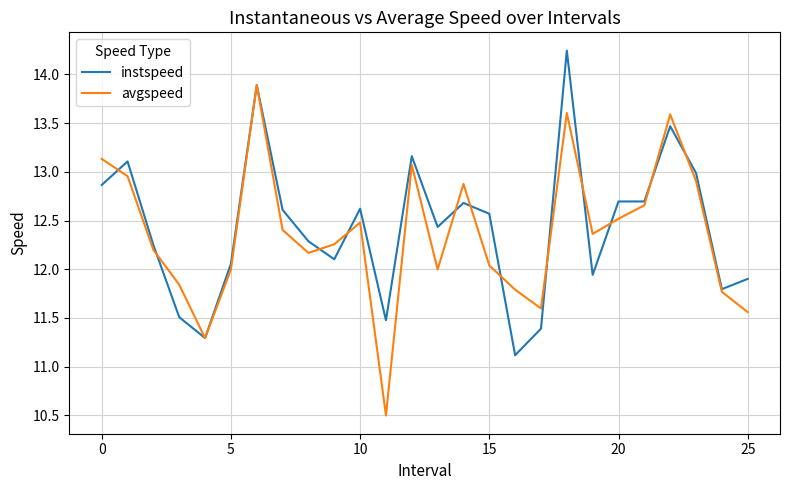

Which series has the largest range (max minus min)?

avgspeed